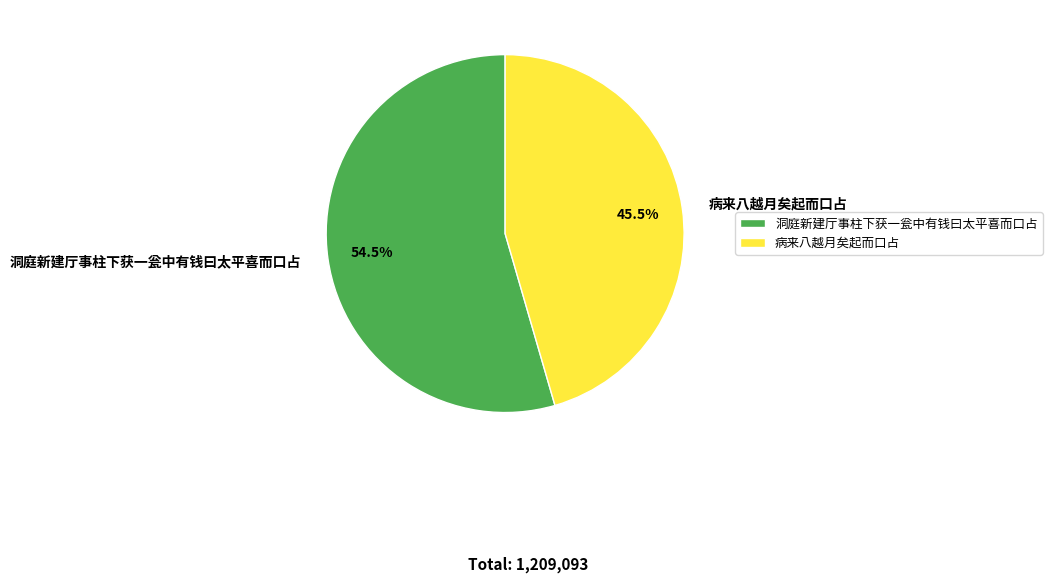

Which slice is the smallest?

病来八越月矣起而口占